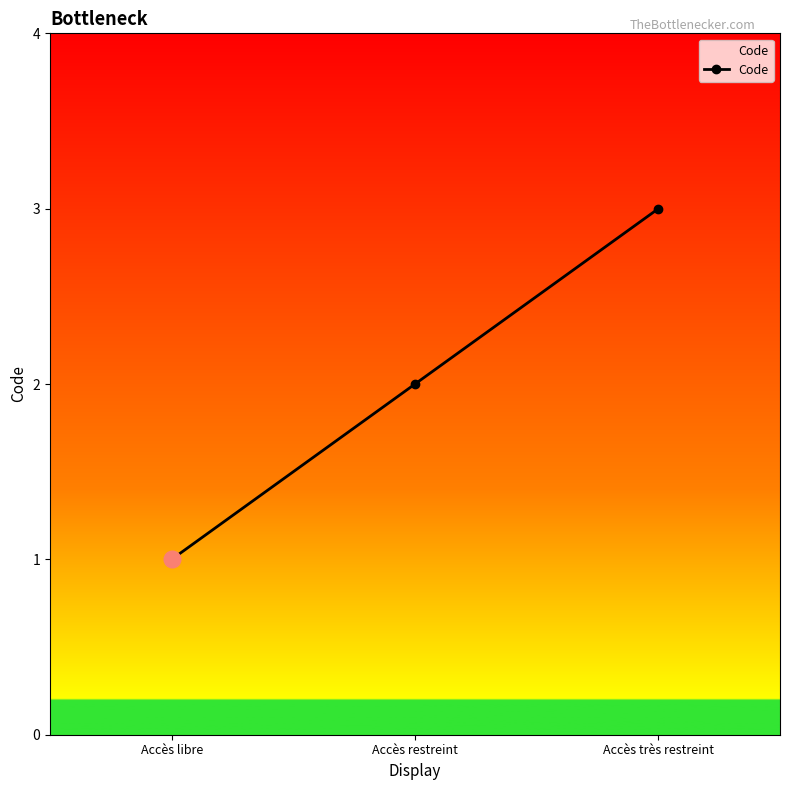

Which label corresponds to the largest value in the chart?

Accès très restreint